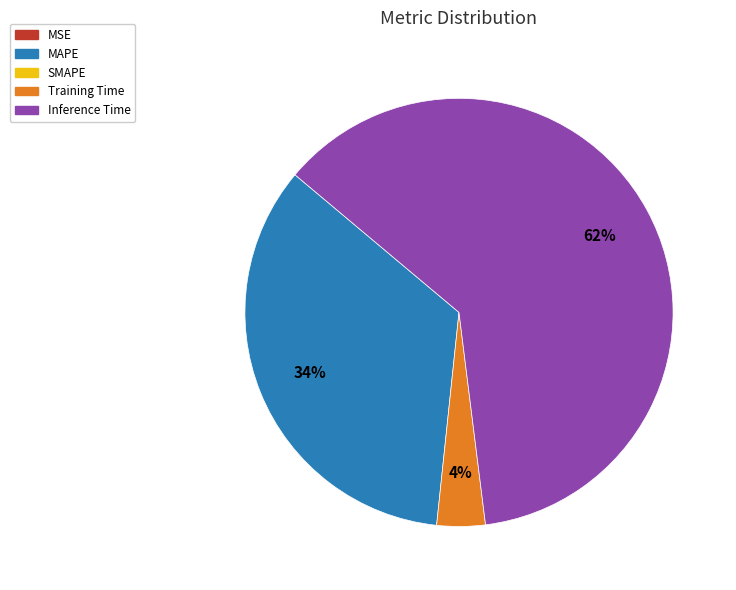

Is there any slice that represents more than half of the pie?

Yes